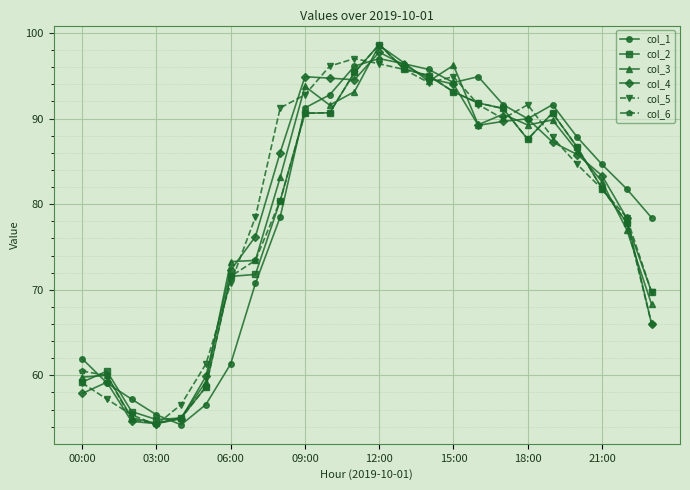

What is the average value of the col_5 series?

80.3